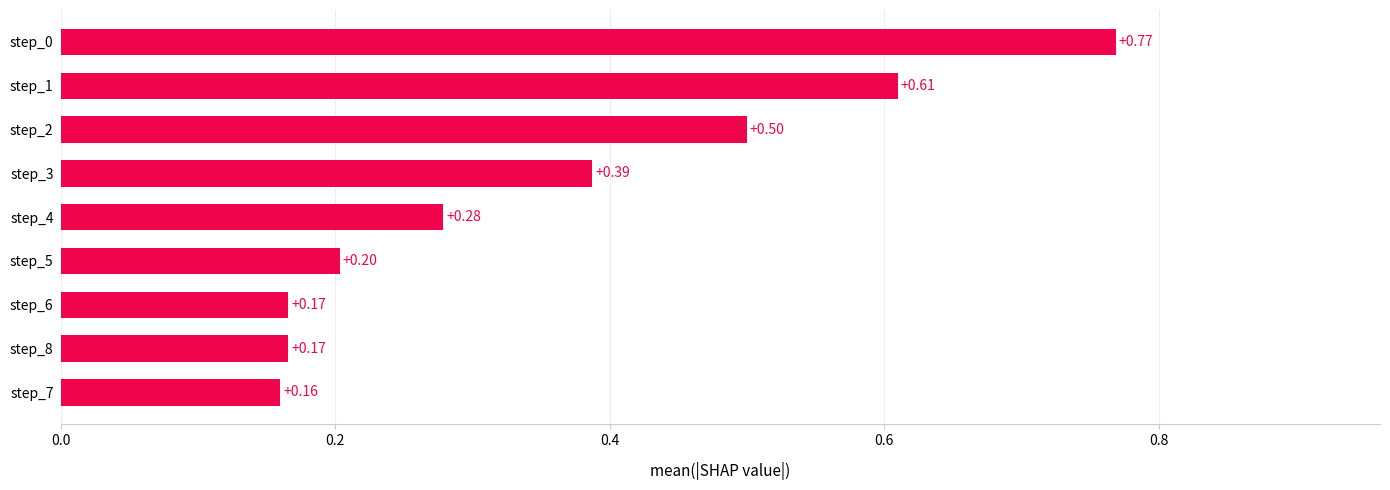

Between step_5 and step_2, which is larger?

step_2